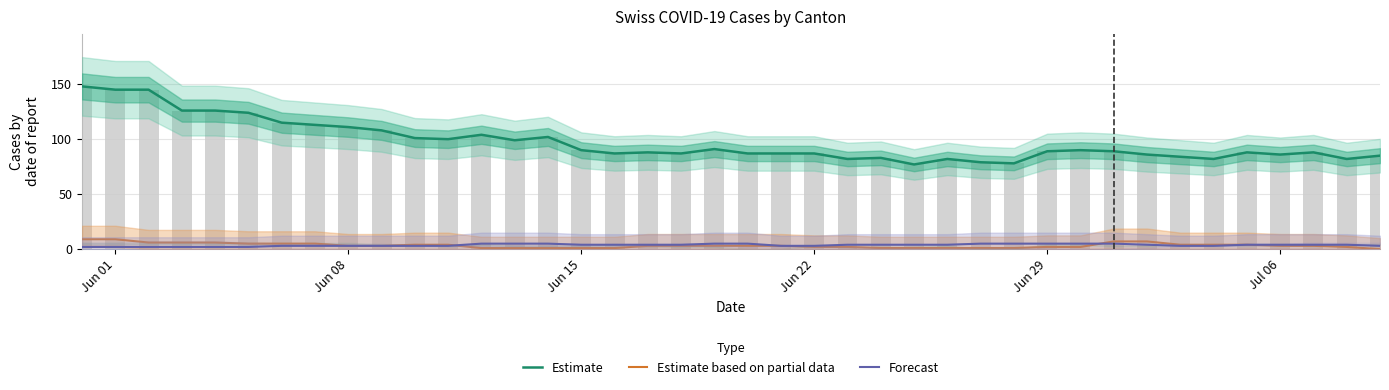

Is the value of Estimate at 9 greater than the value of Estimate based on partial data at 27?

Yes